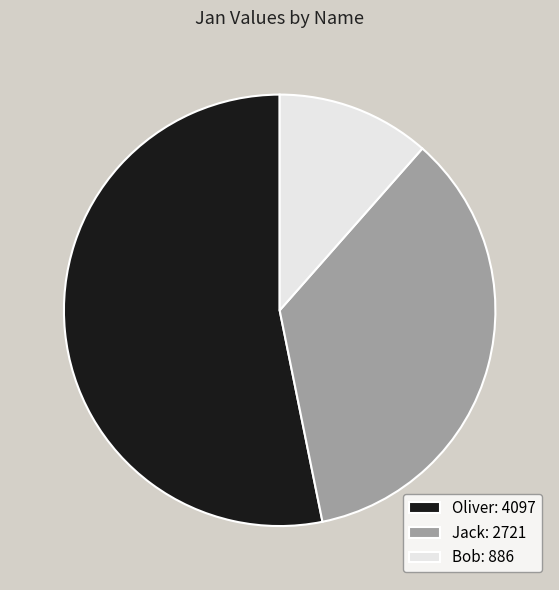

Does any single category account for the majority?

Yes